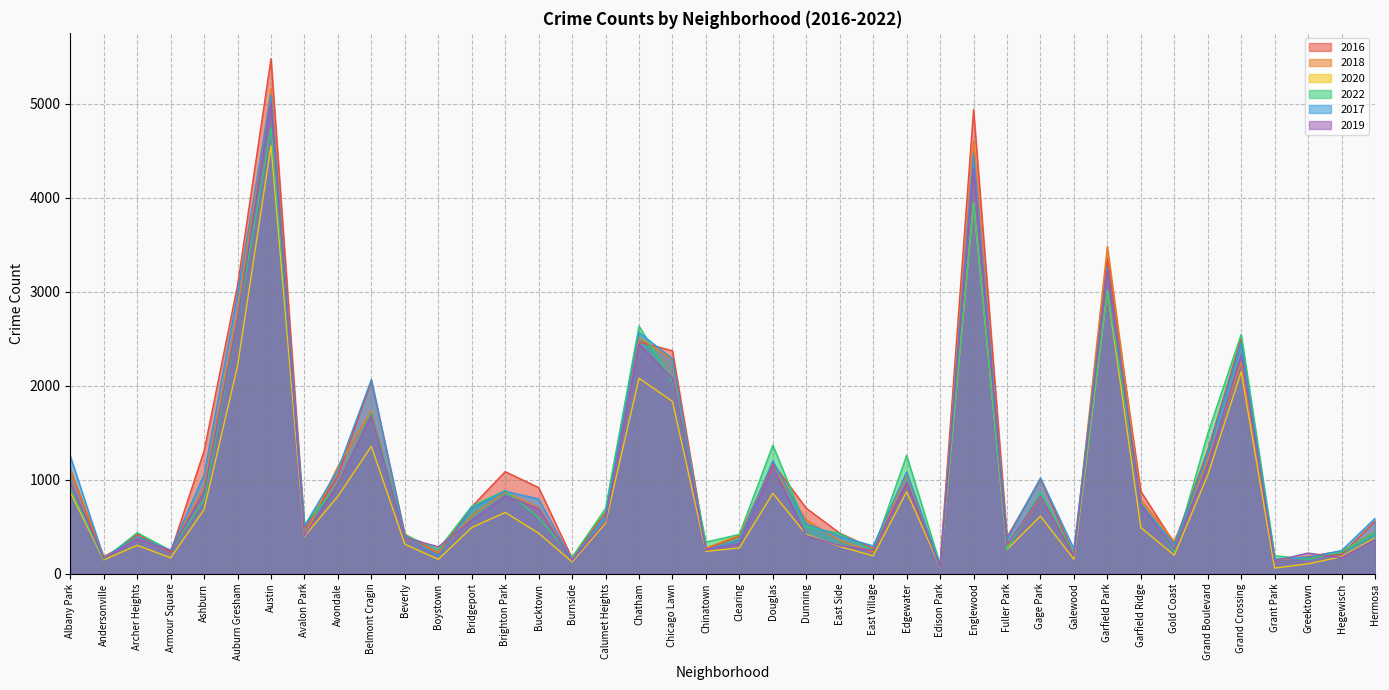

Is it true that 2019 equals 1069 at Bucktown?

False